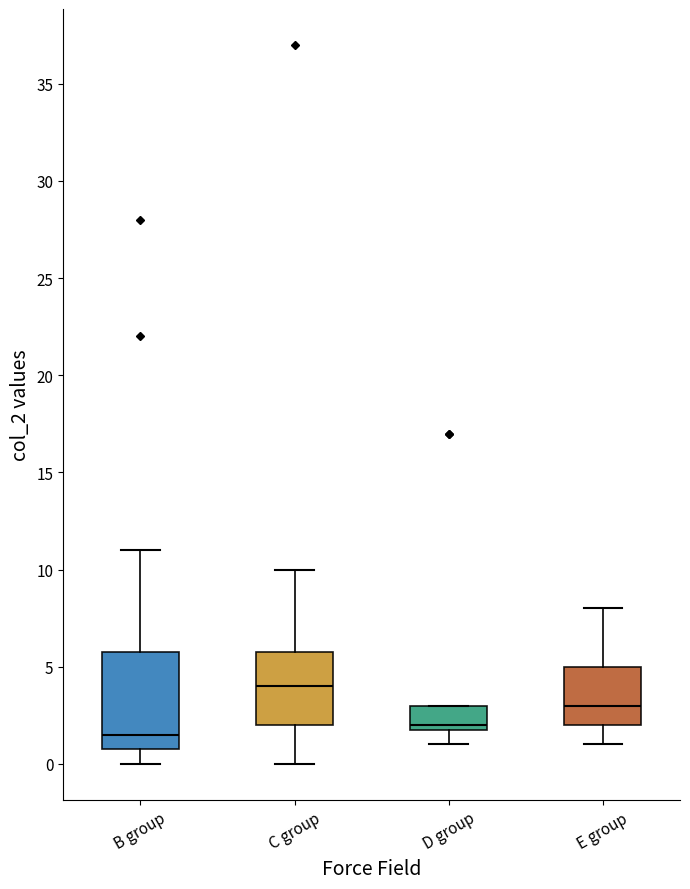

Where does the median line of the box for C group sit on the y-axis? The values are not printed on the chart, so give them approximately, as read against the axis.

4.0